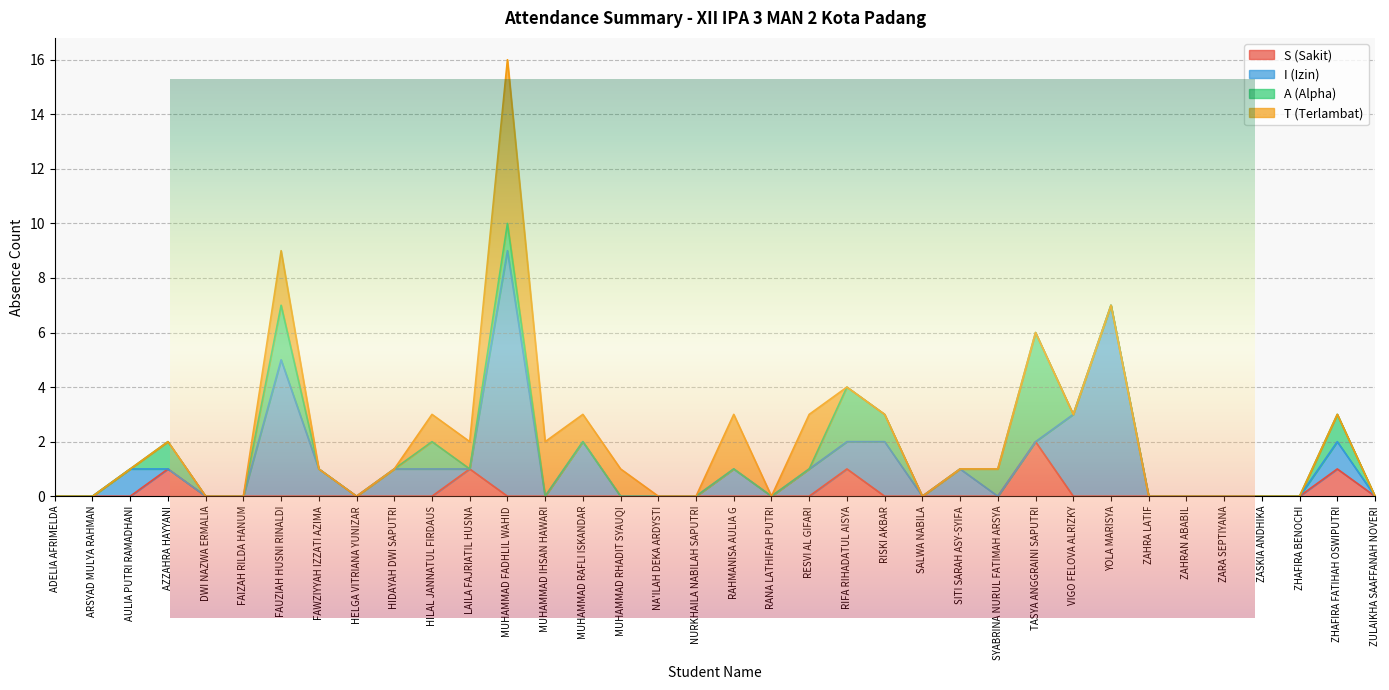

Which series changed the most between HIDAYAH DWI SAPUTRI and SITI SARAH ASY-SYIFA?

S (Sakit)